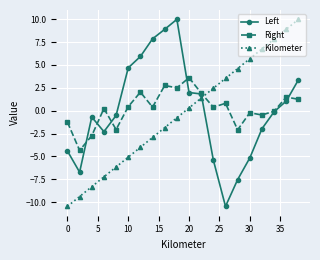

What is the value of the Kilometer point at the 14th from the left?

3.5